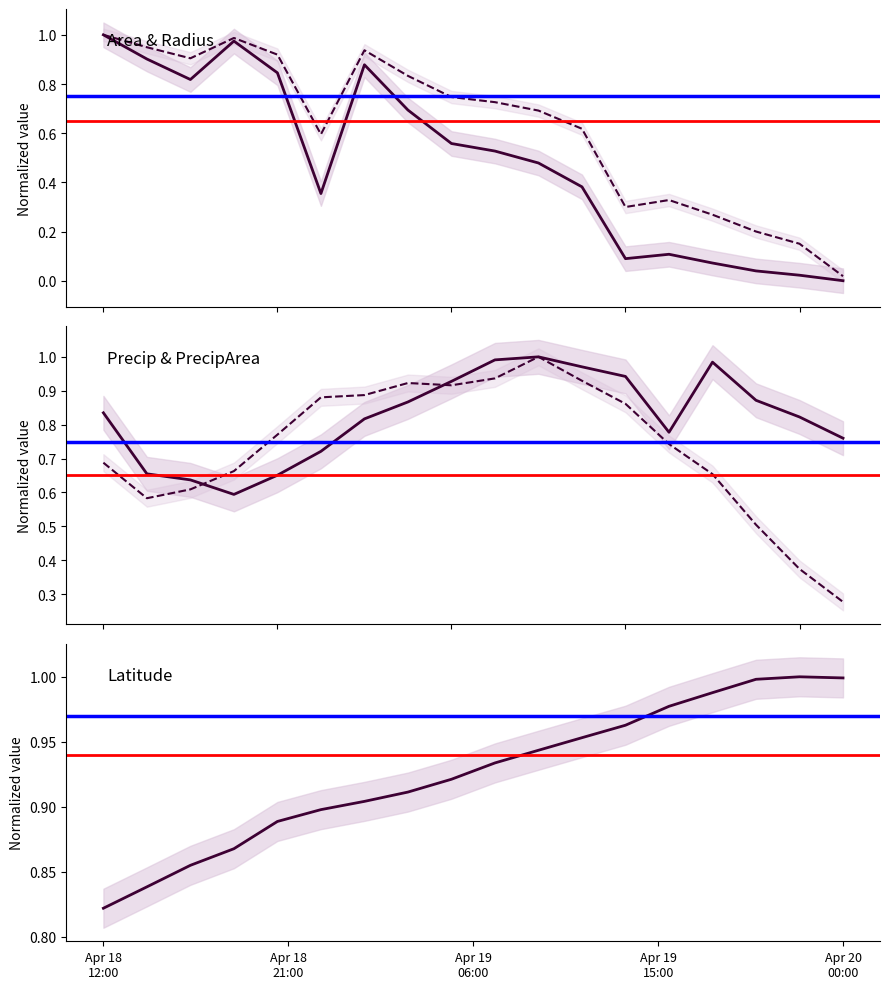

What is the difference between the maximum and second lowest values in the area series?

1.0